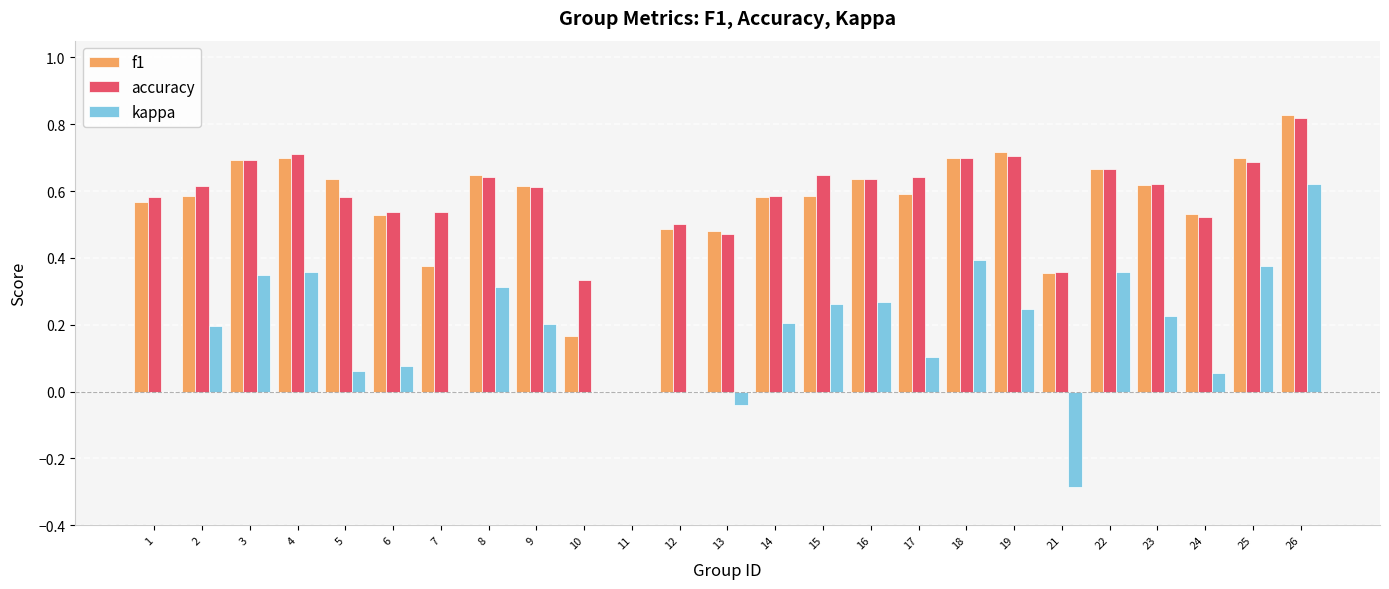

Is it true that kappa equals -0.0 at 13?

True